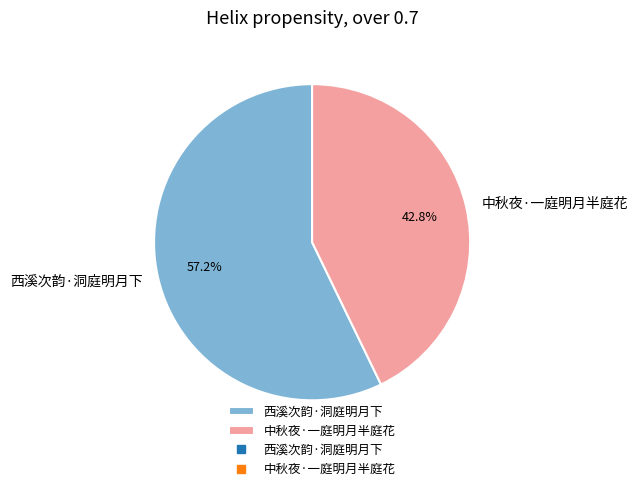

To the nearest percent, what is the combined percentage of 中秋夜·一庭明月半庭花 and 西溪次韵·洞庭明月下?

100%